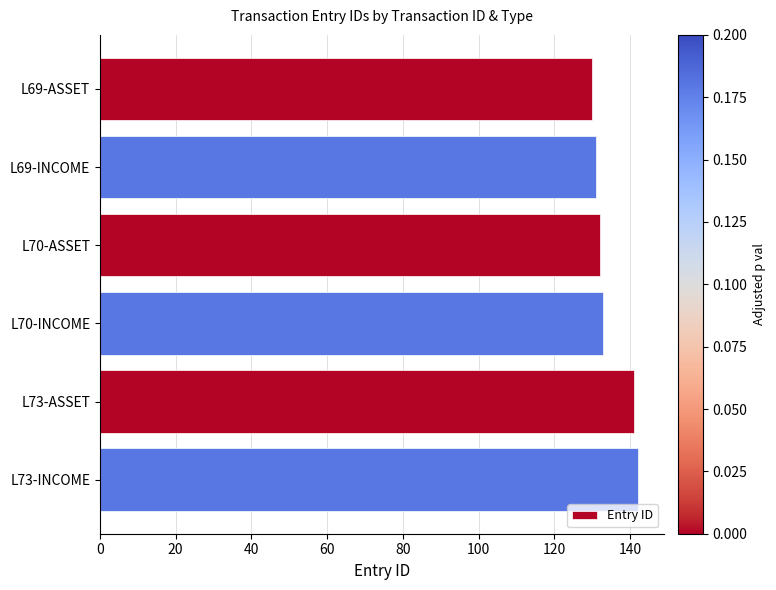

Which has a higher value, L73-ASSET or L70-INCOME?

L73-ASSET